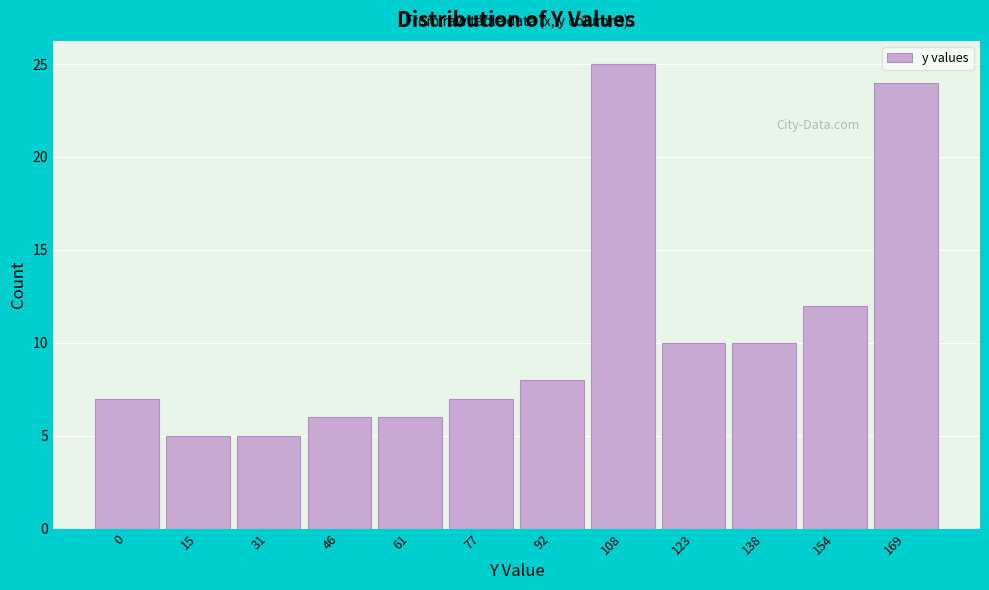

Reading left to right, transcribe all the data shown in this chart.

0=7	15=5	31=5	46=6	61=6	77=7	92=8	108=25	123=10	138=10	154=12	169=24